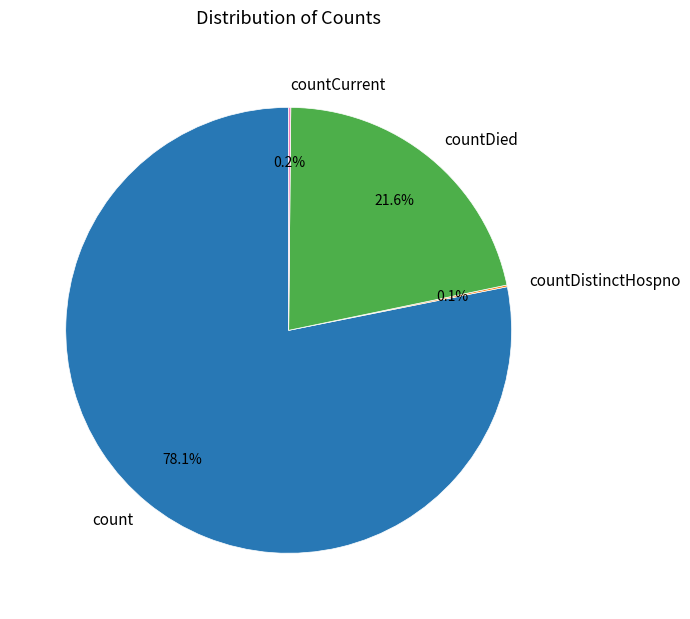

Which slice is the largest?

count